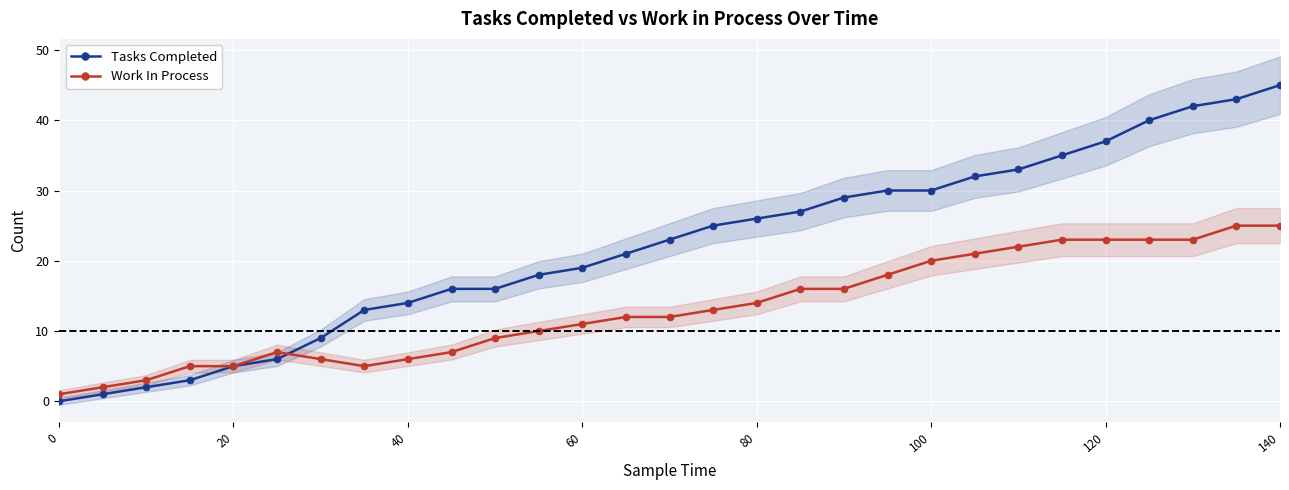

Is it true that Tasks Completed equals 4 at 40?

False